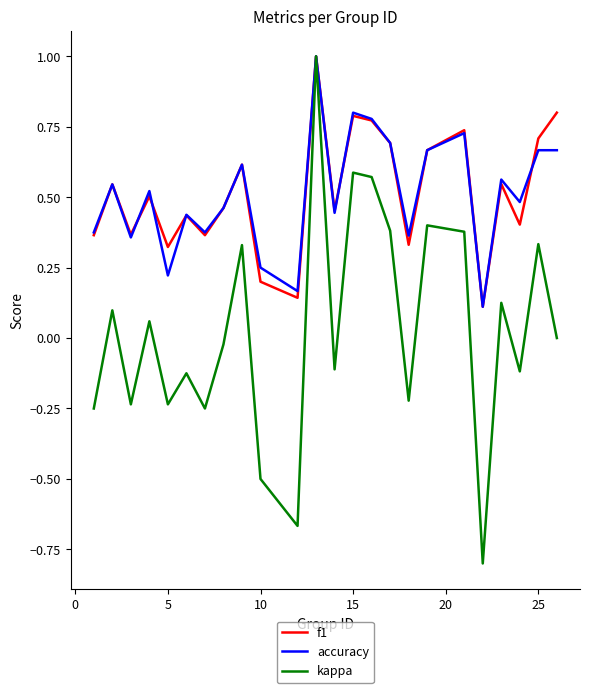

What is the greatest value displayed?

1.0